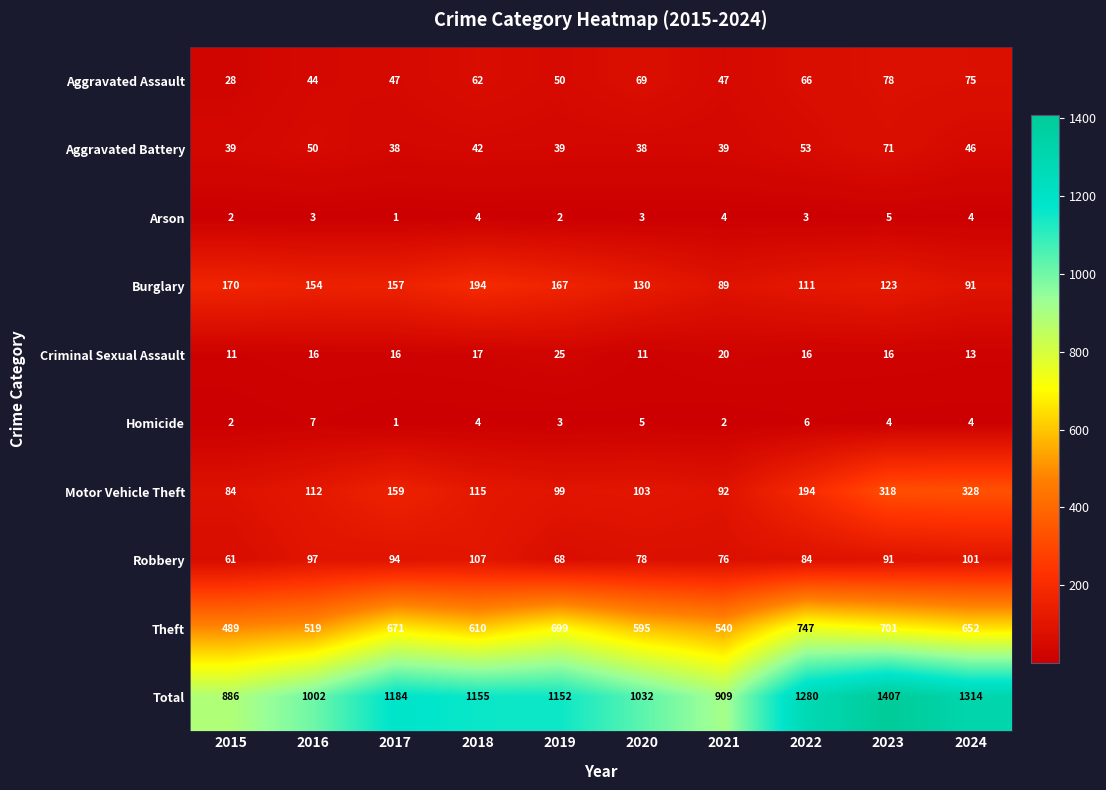

What is the greatest value displayed?

1407